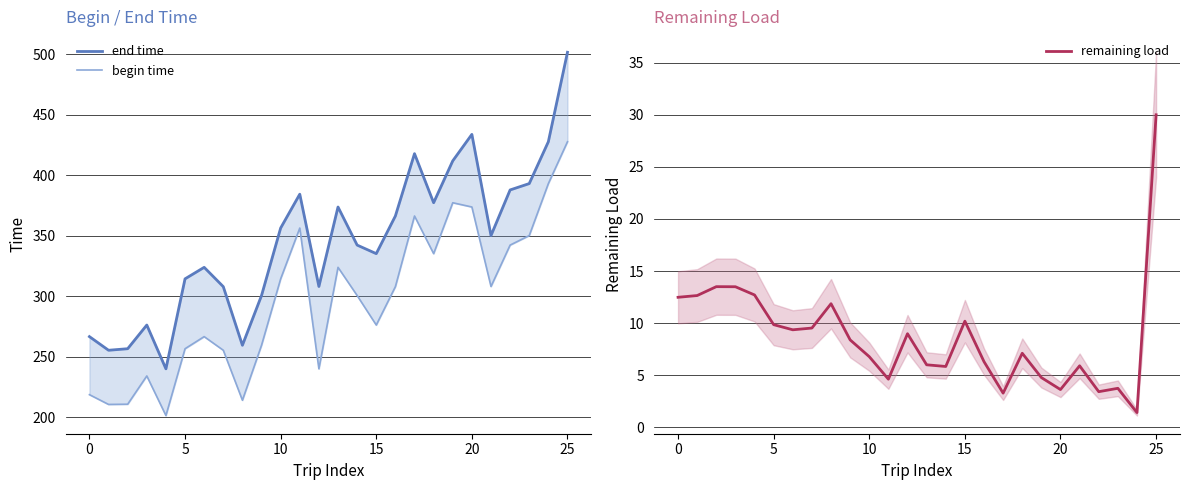

What is the maximum value for remaining load?

30.0